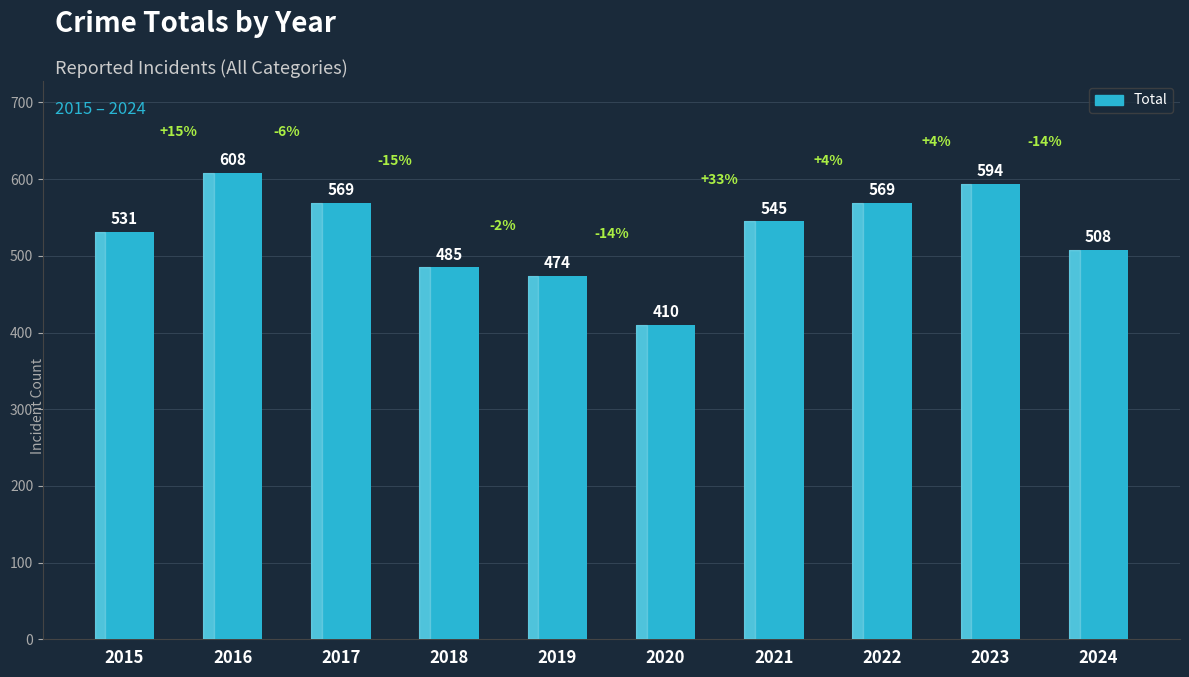

Which has a higher value, 2017 or 2019?

2017